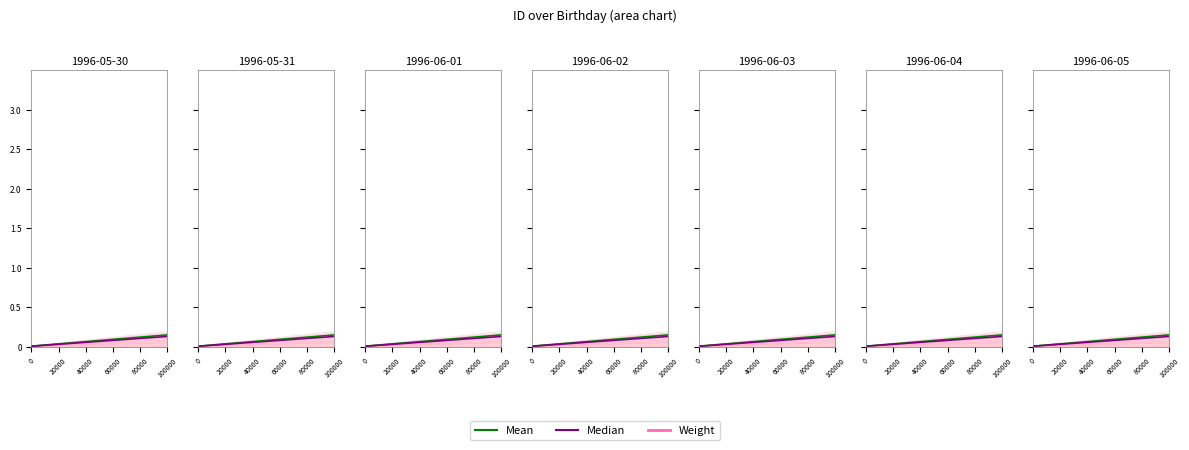

What is the difference between the second highest and second lowest values in the Median series?

0.1